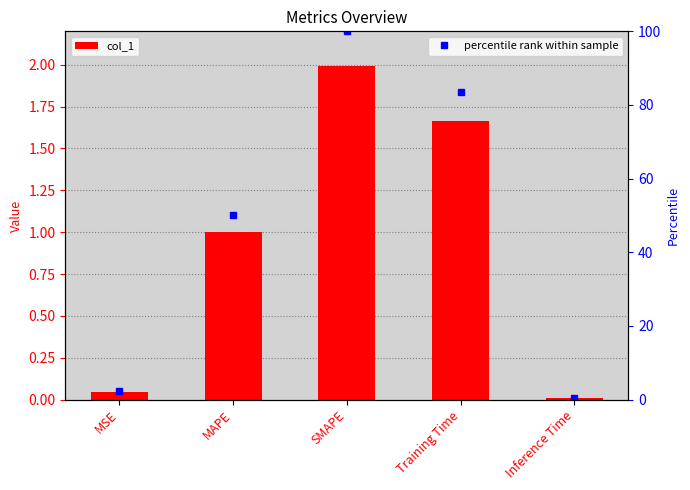

What is the difference between the col_1 values at Inference Time and MAPE?

1.0